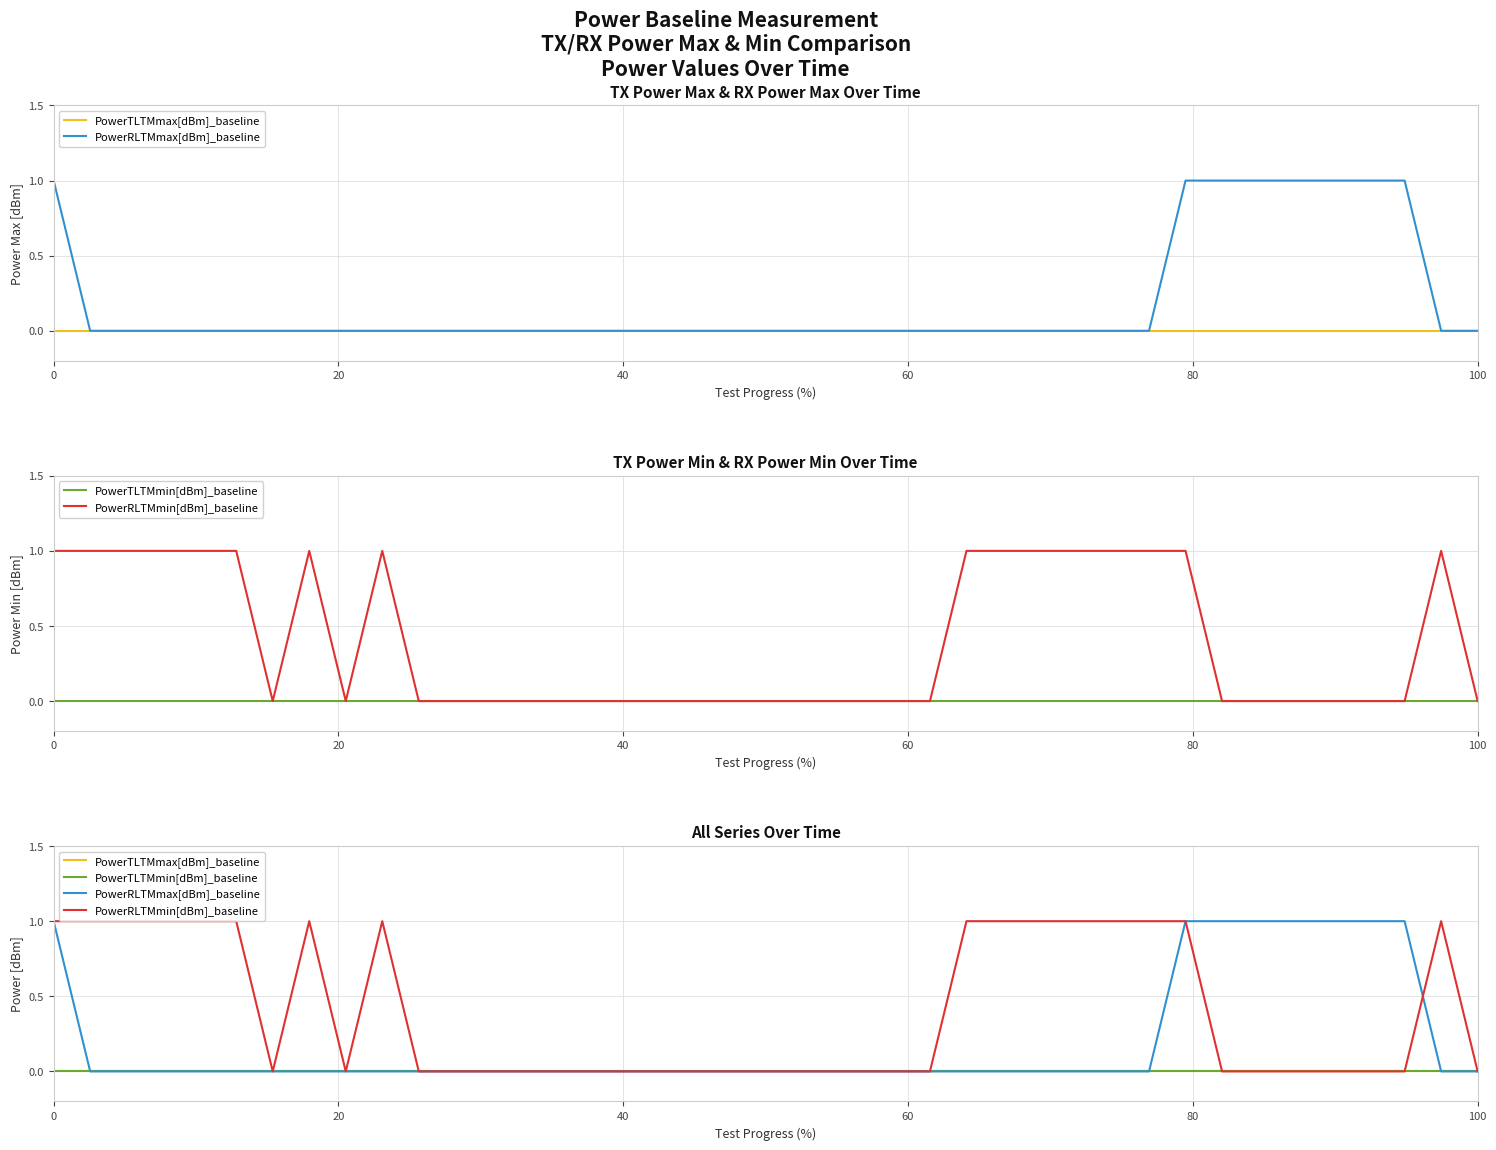

How many PowerRLTMmin[dBm]_baseline values are between 0 and 1?

40